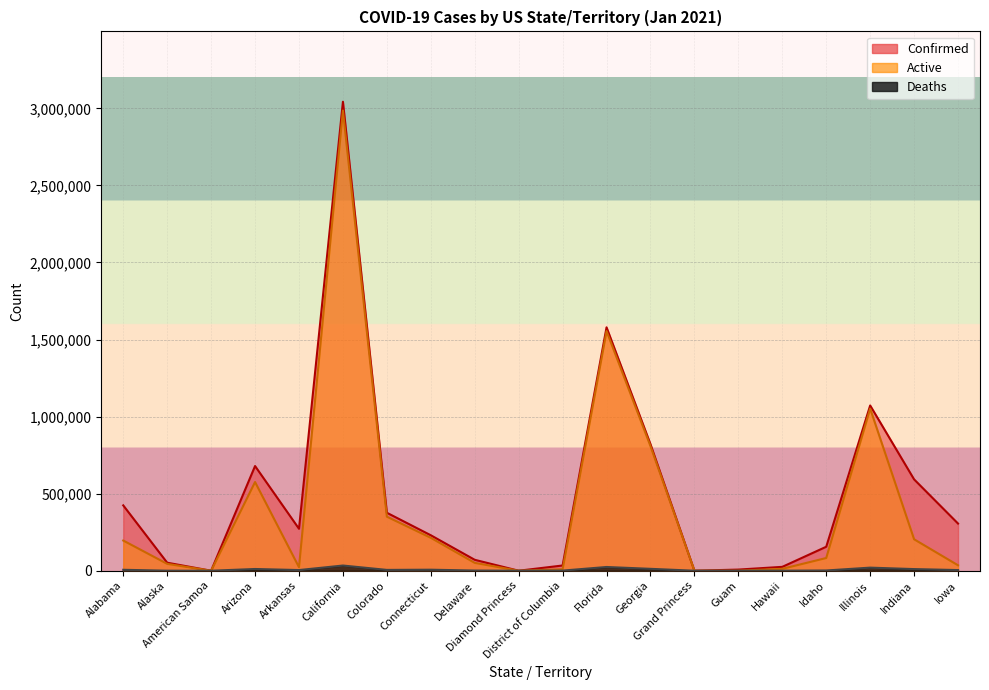

True or false: Active and Deaths cross at least once.

False